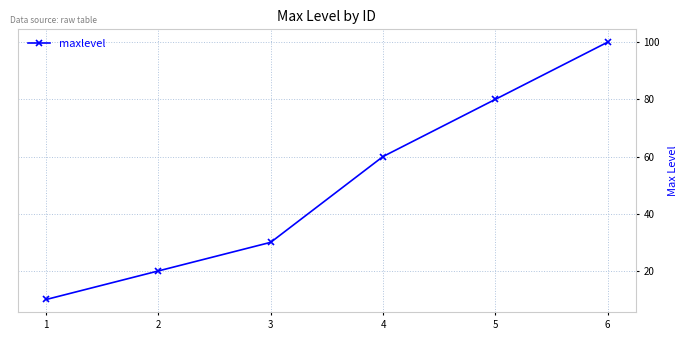

Reading left to right, extract all data points from this chart.

10	20	30	60	80	100